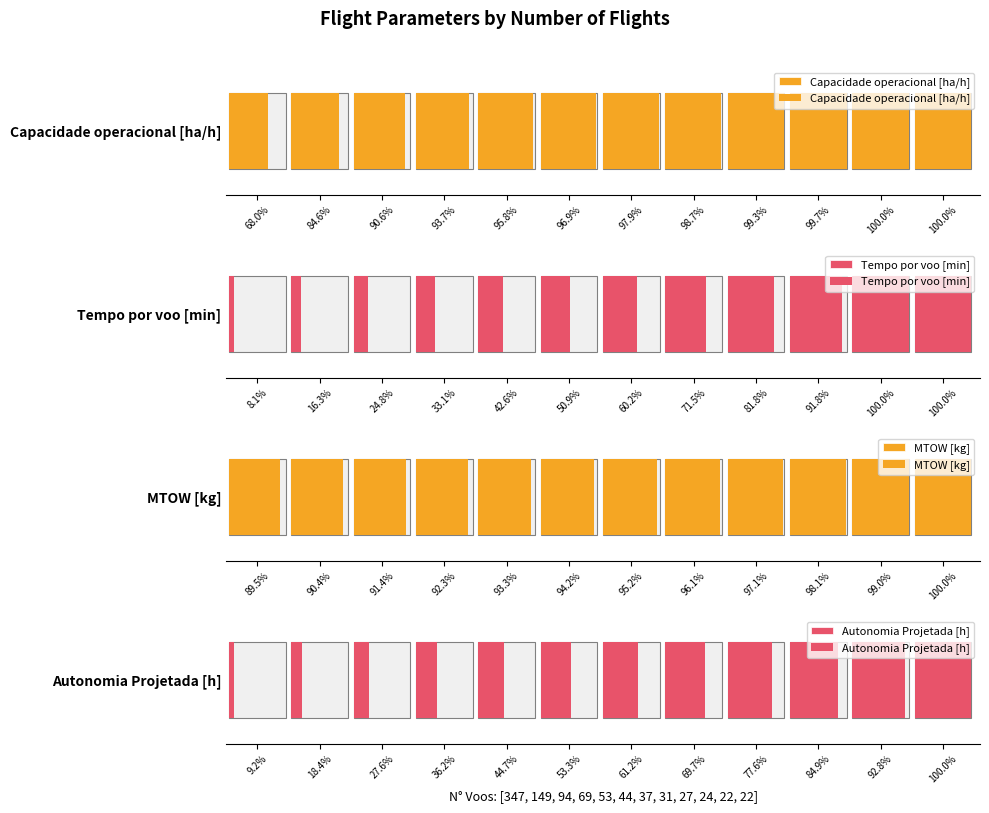

What are all the series names shown in the legend?

Capacidade operacional [ha/h], Tempo por voo [min], MTOW [kg], Autonomia Projetada [h]